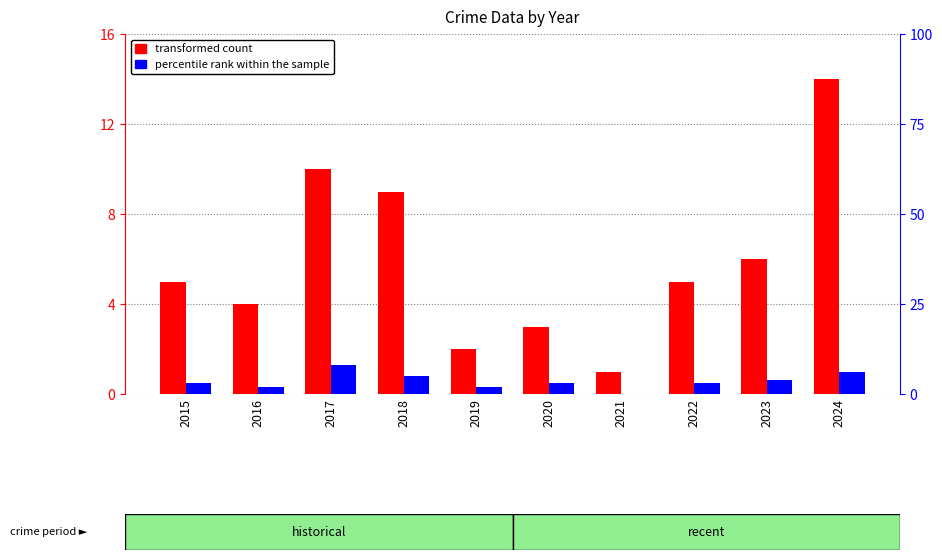

Reading left to right, transcribe all the data shown in this chart.

transformed count: 2015=5	2016=4	2017=10	2018=9	2019=2	2020=3	2021=1	2022=5	2023=6	2024=14
percentile rank within the sample: 2015=3	2016=2	2017=8	2018=5	2019=2	2020=3	2021=0	2022=3	2023=4	2024=6